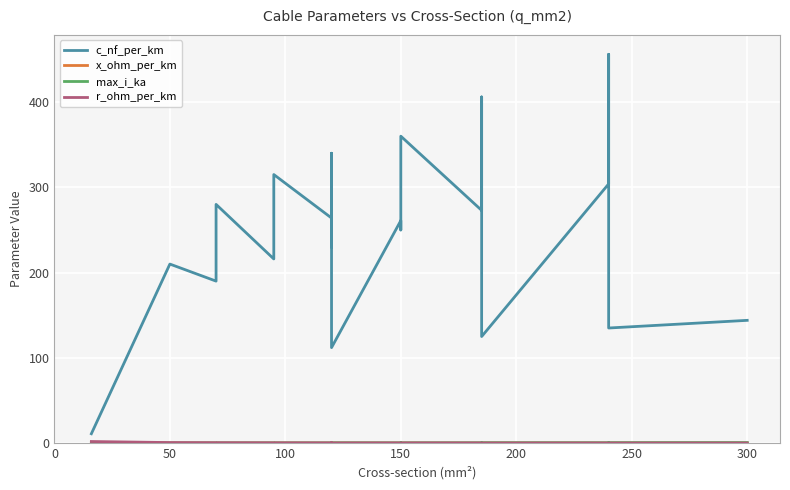

Is it true that max_i_ka equals 0.2 at 250?

True